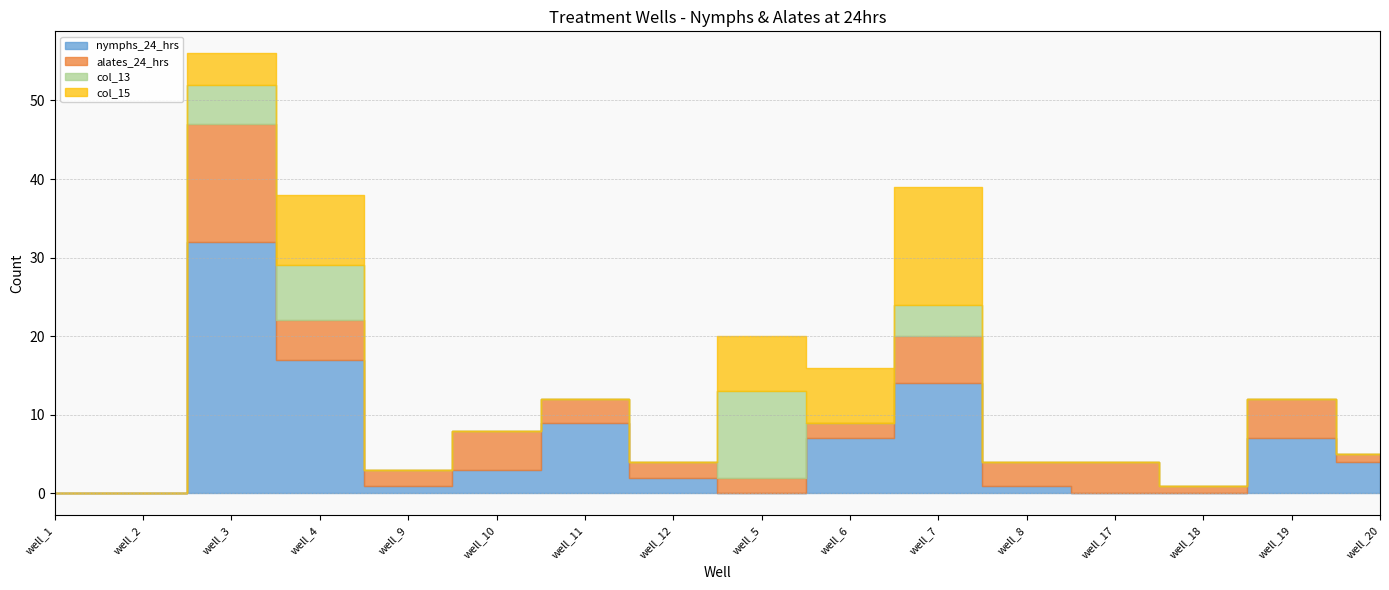

At which category does the chart reach its minimum across all series?

well_1